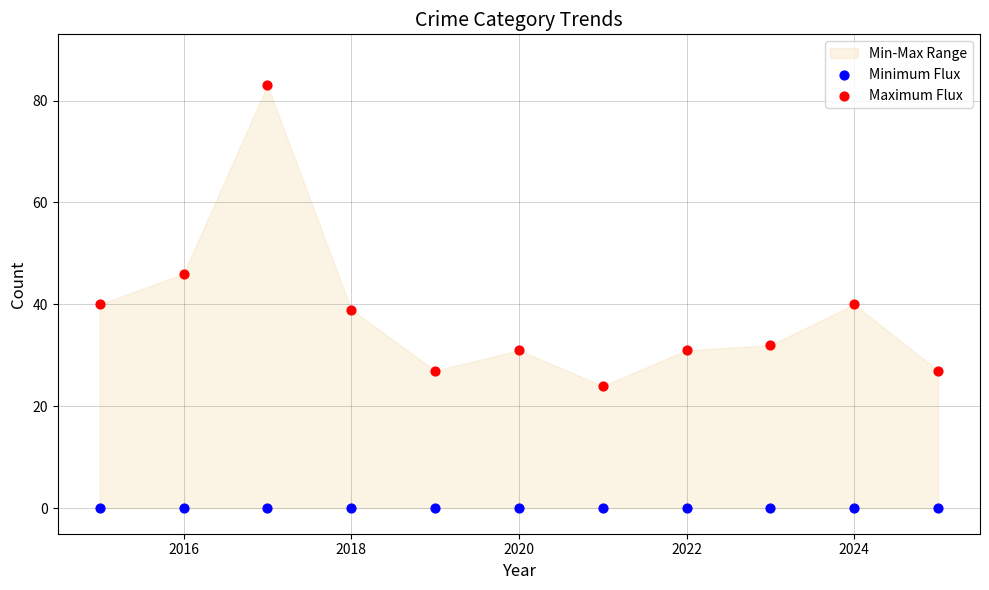

Which series reaches the minimum Y coordinate?

Minimum Flux